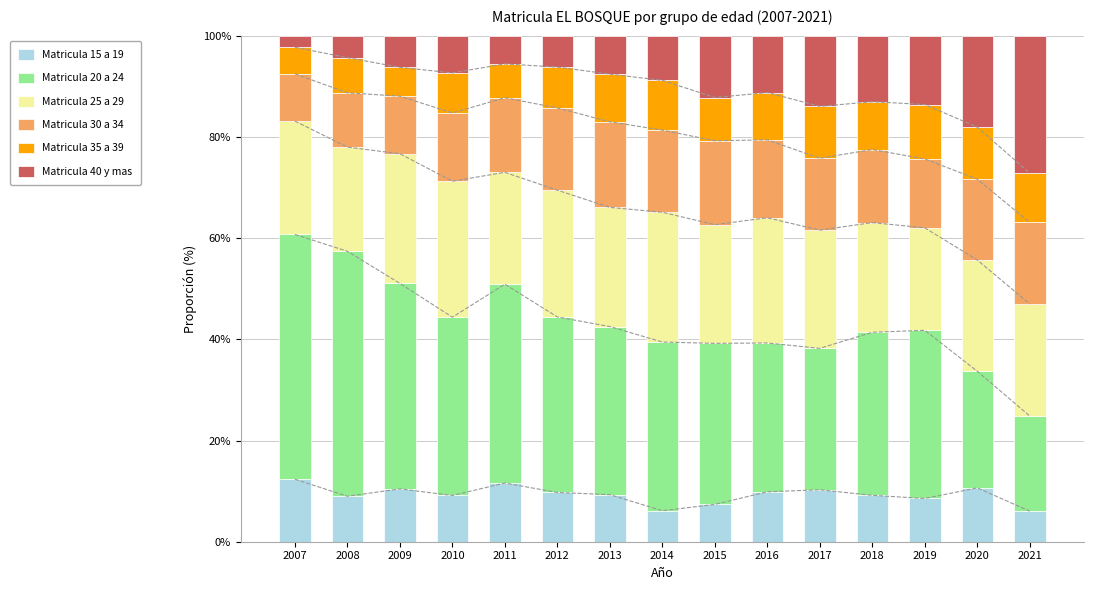

What is the sum of the Matricula 40 y mas values at 2013 and 2019?

21.2